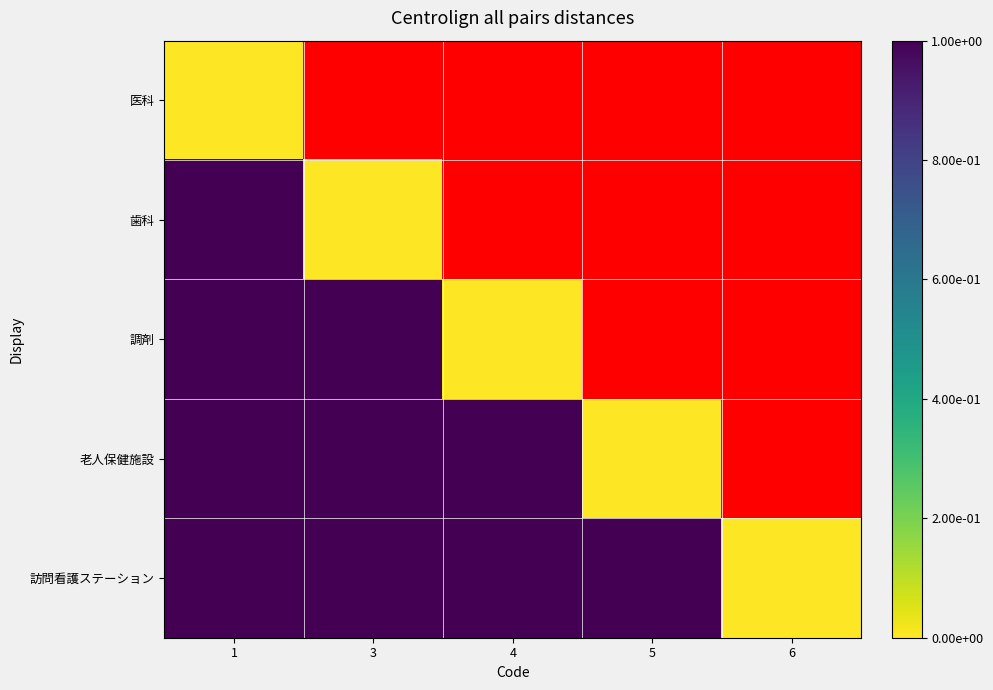

Count the 訪問看護ステーション values in the range 1 to 2.

4